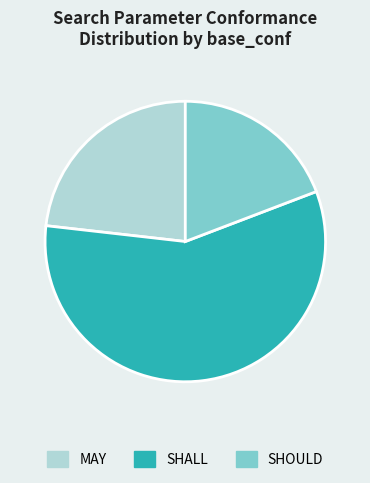

What is the ratio of the value at MAY to the value at SHALL?

0.4